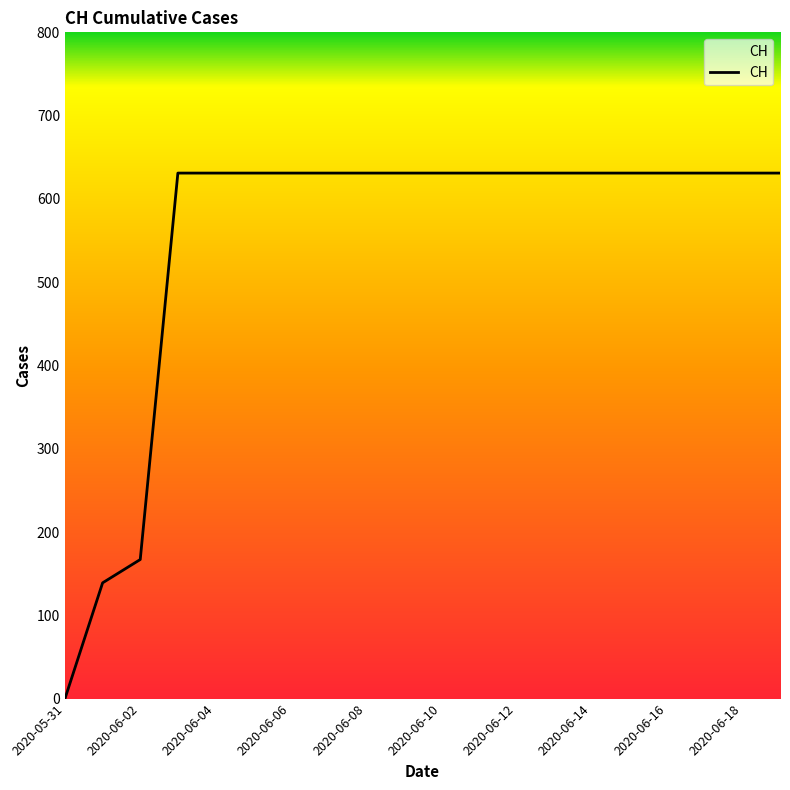

What is the difference between the maximum and minimum values?

631